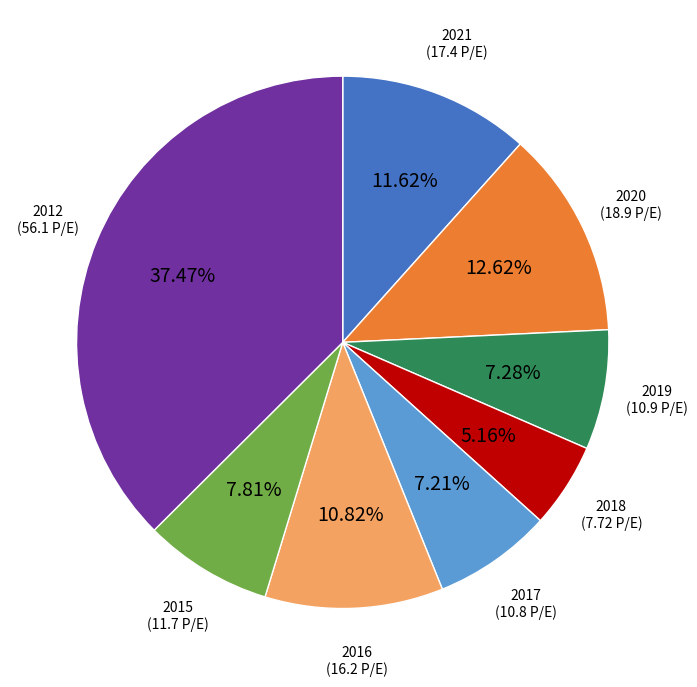

Does any single category account for the majority?

No